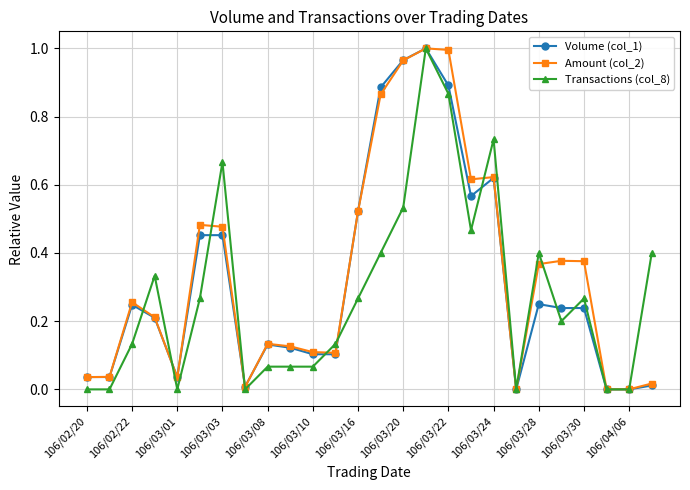

What are all the series names shown in the legend?

Volume (col_1), Amount (col_2), Transactions (col_8)